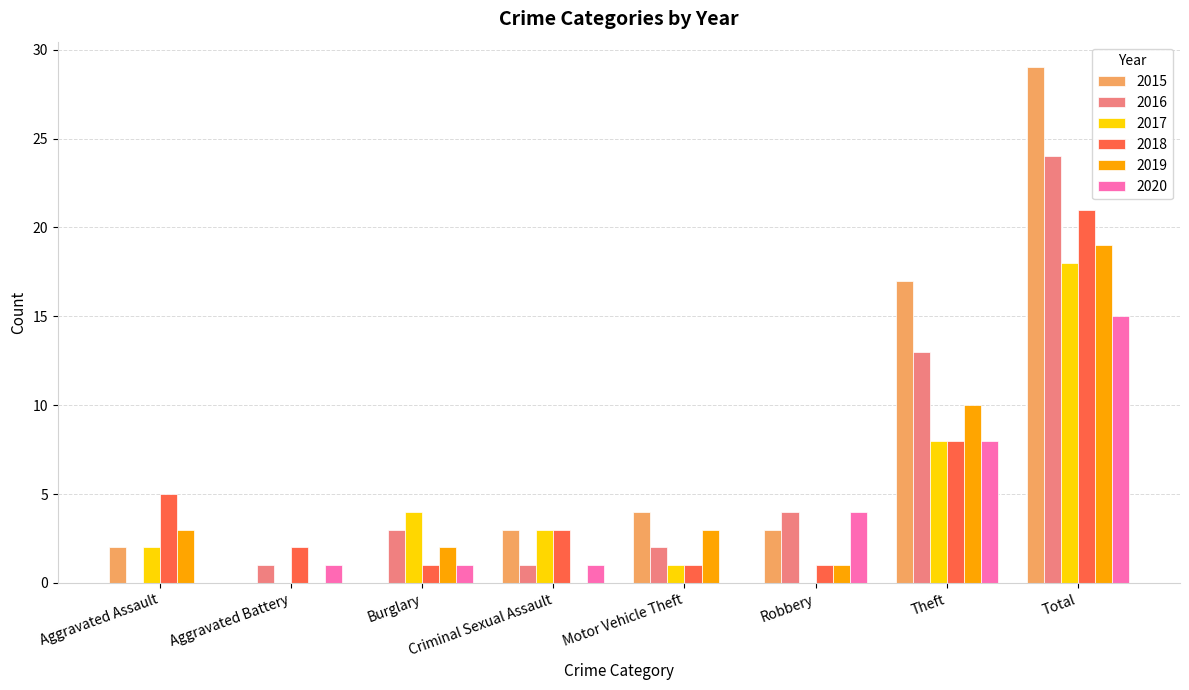

True or false: 2017 has a value of 8 at Theft.

True